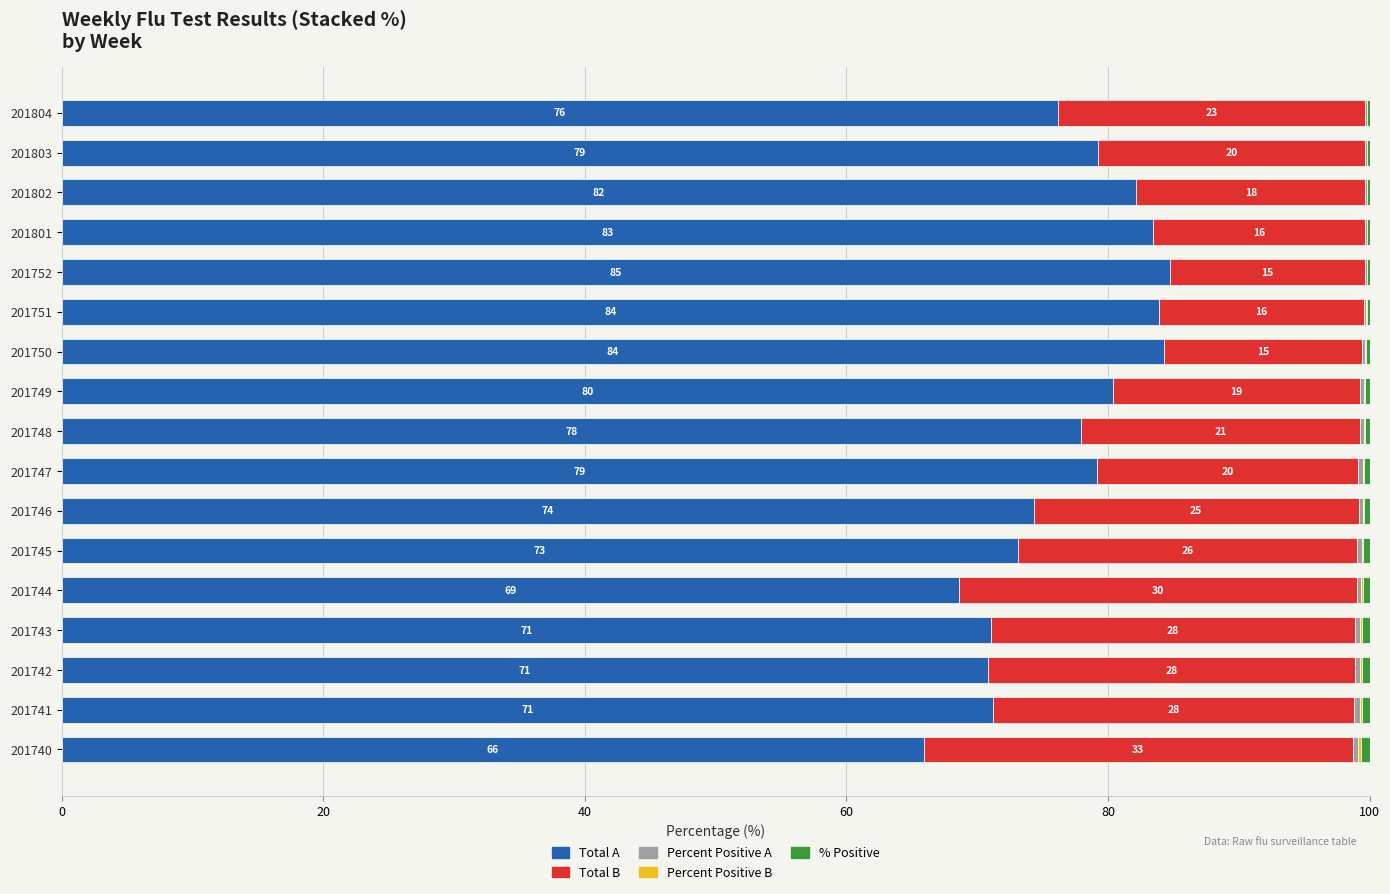

What is the sum of all Total A values?

1306.6